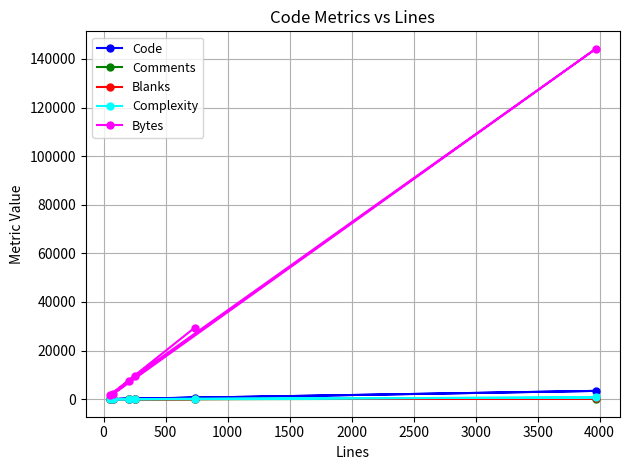

Which series has the largest total across all categories?

Bytes